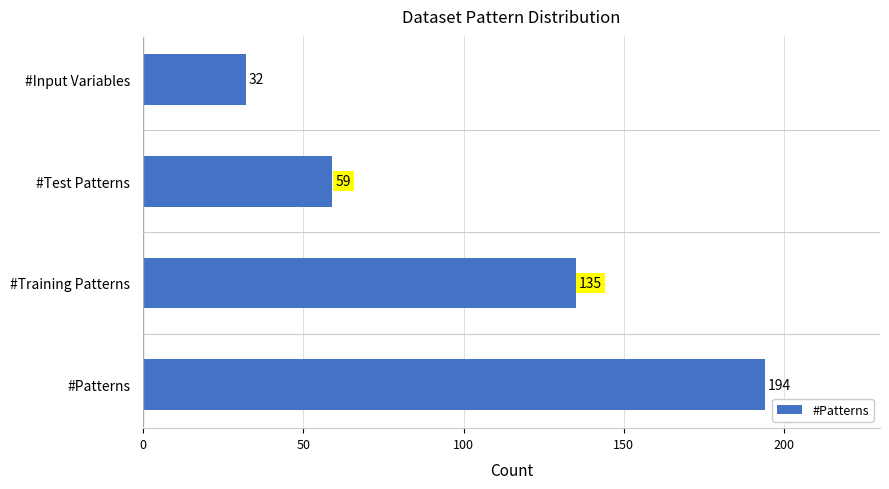

At which label is the value closest to 113?

#Training Patterns